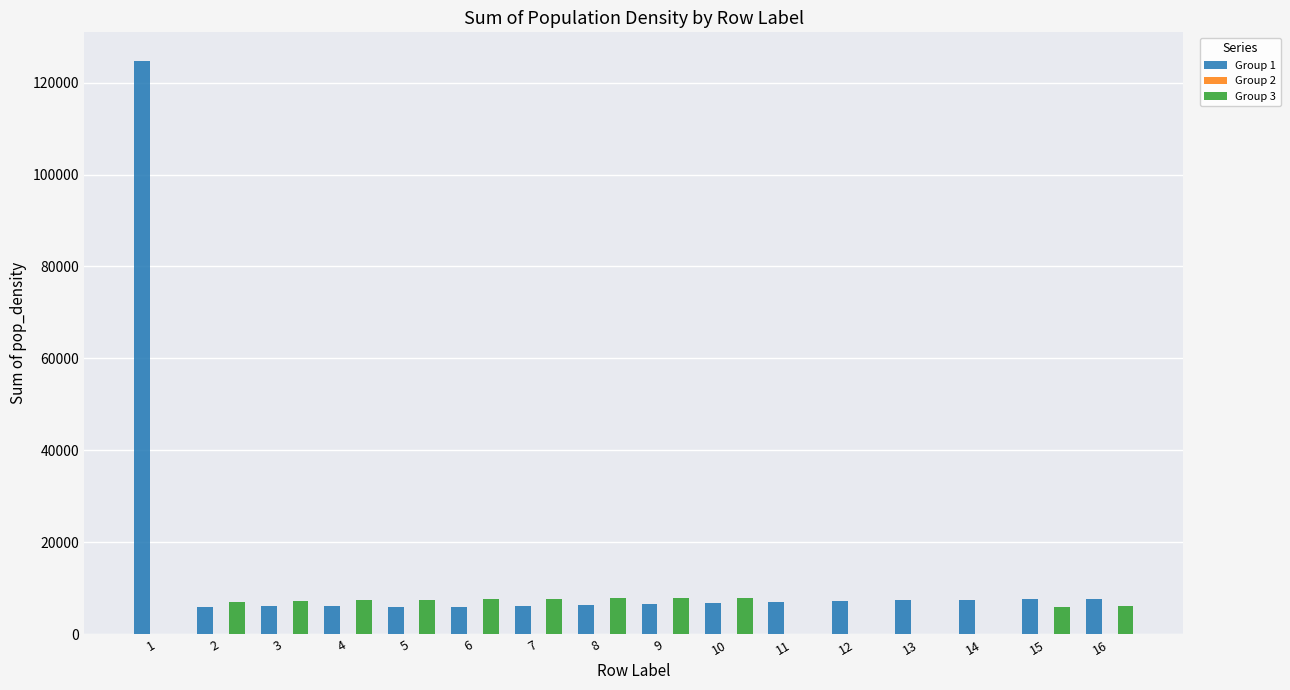

What is the maximum value shown in the chart?

124687.9